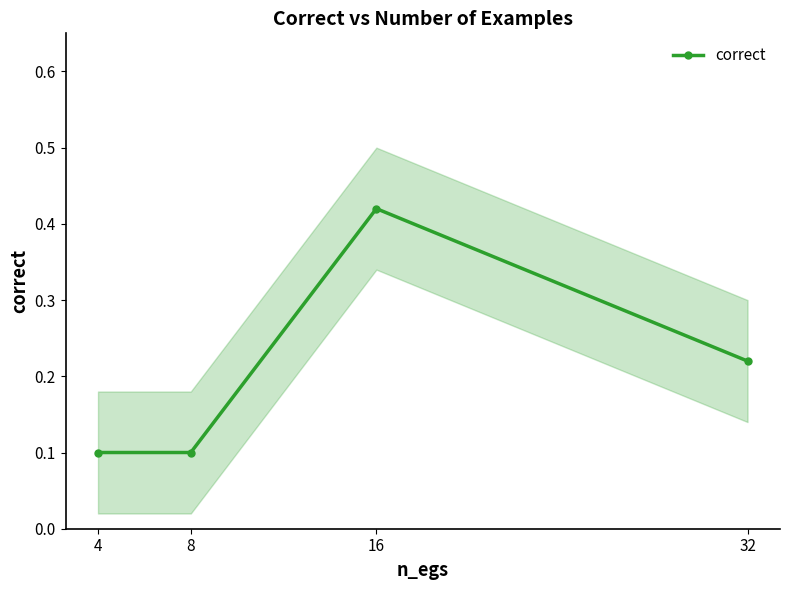

The chart shows a value of 0.8 at 16. True or false?

False